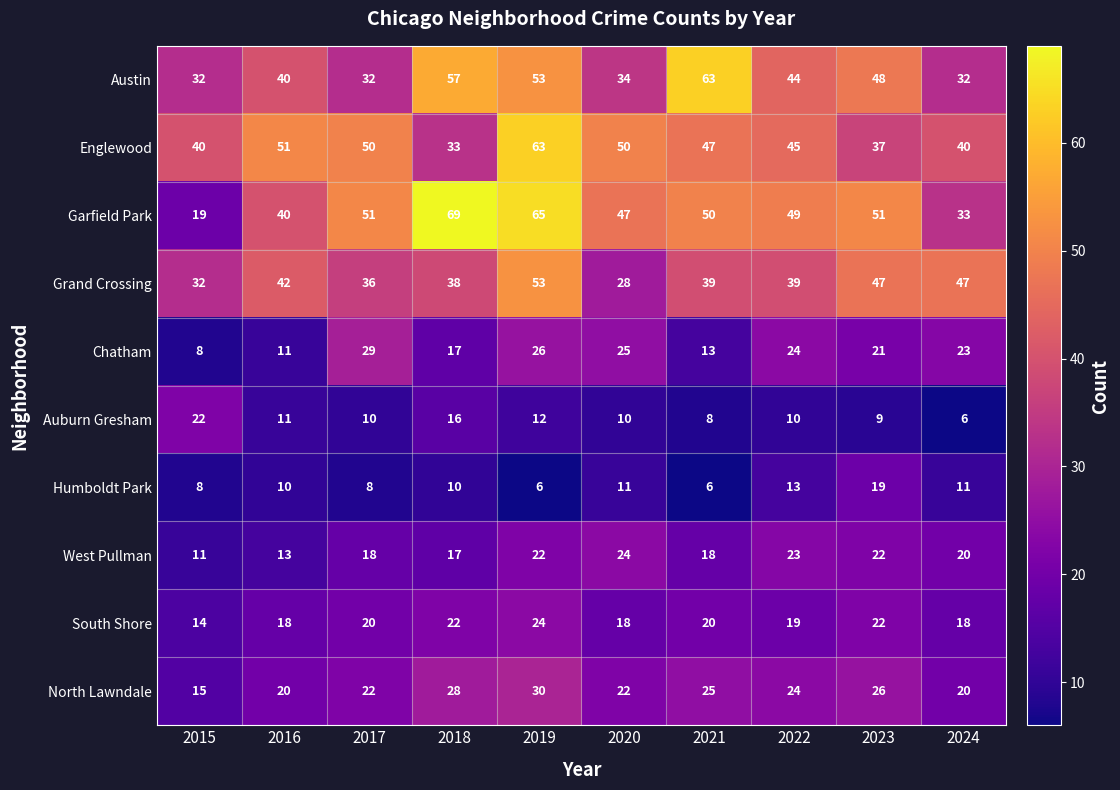

Which series has the largest total across all categories?

Garfield Park